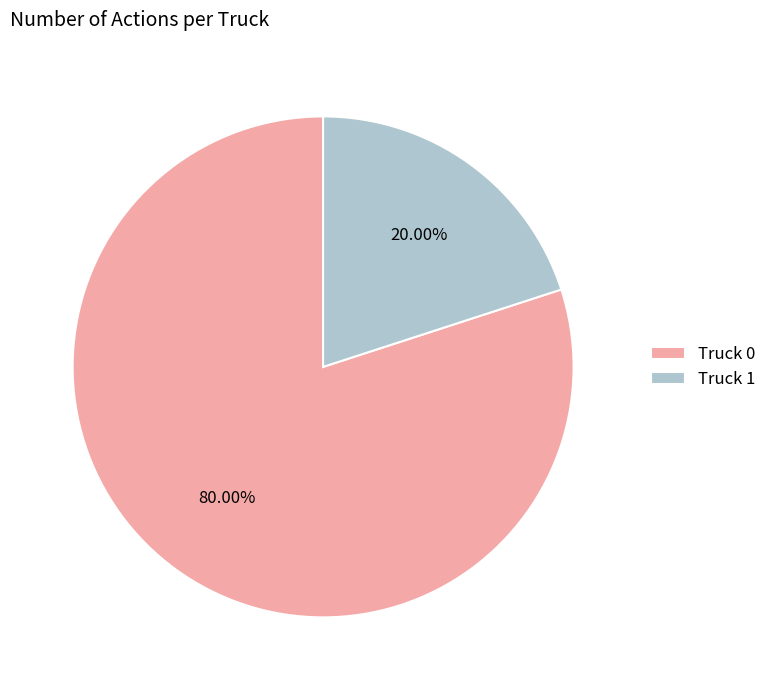

To the nearest percent, what is the difference between the largest and smallest slice percentages?

60%